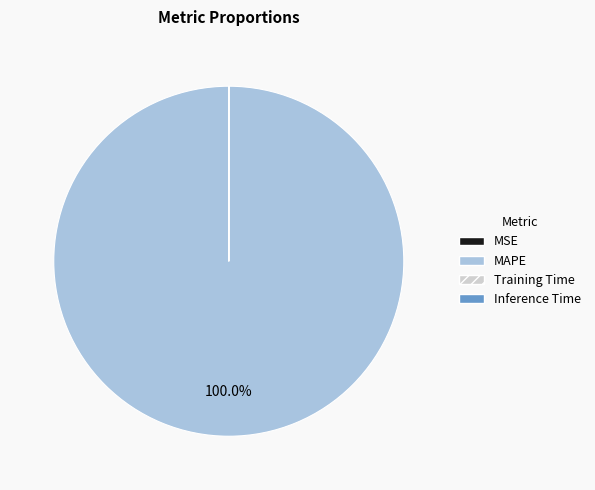

Which slice is the largest?

MAPE